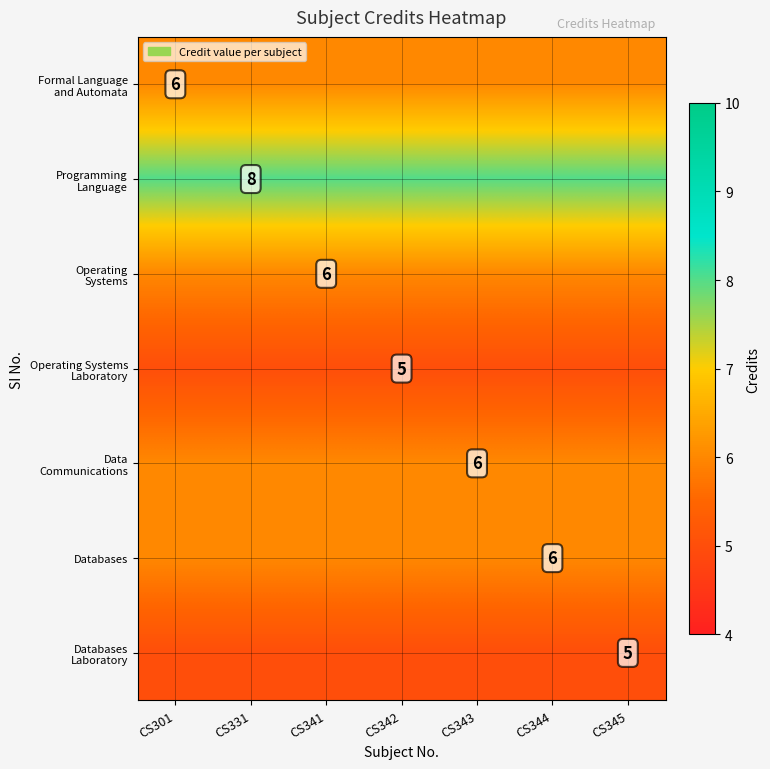

The value of Databases at CS344 is 3. True or false?

False